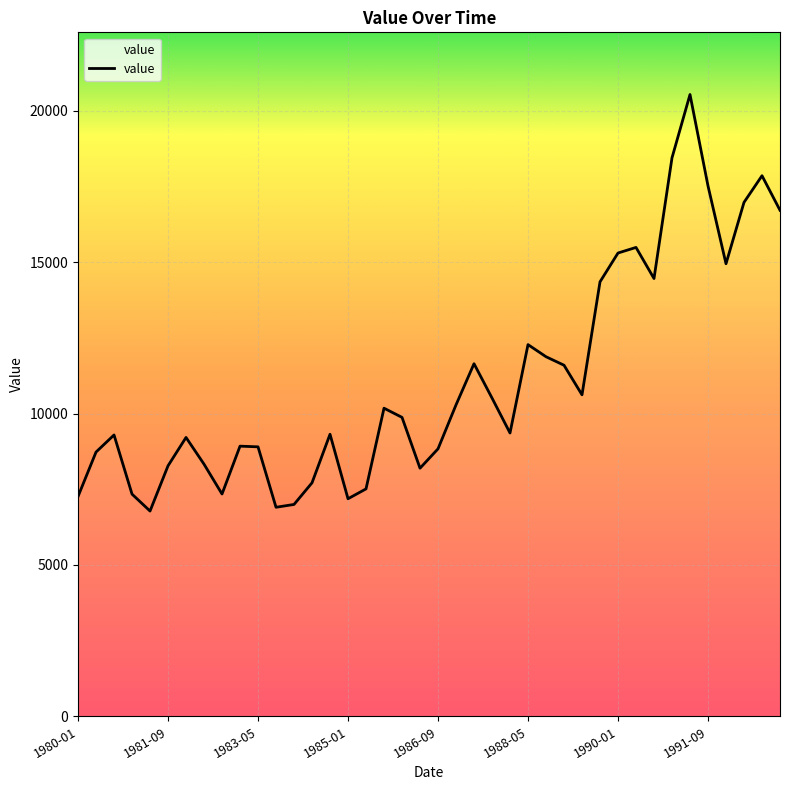

What is the greatest value displayed?

20537